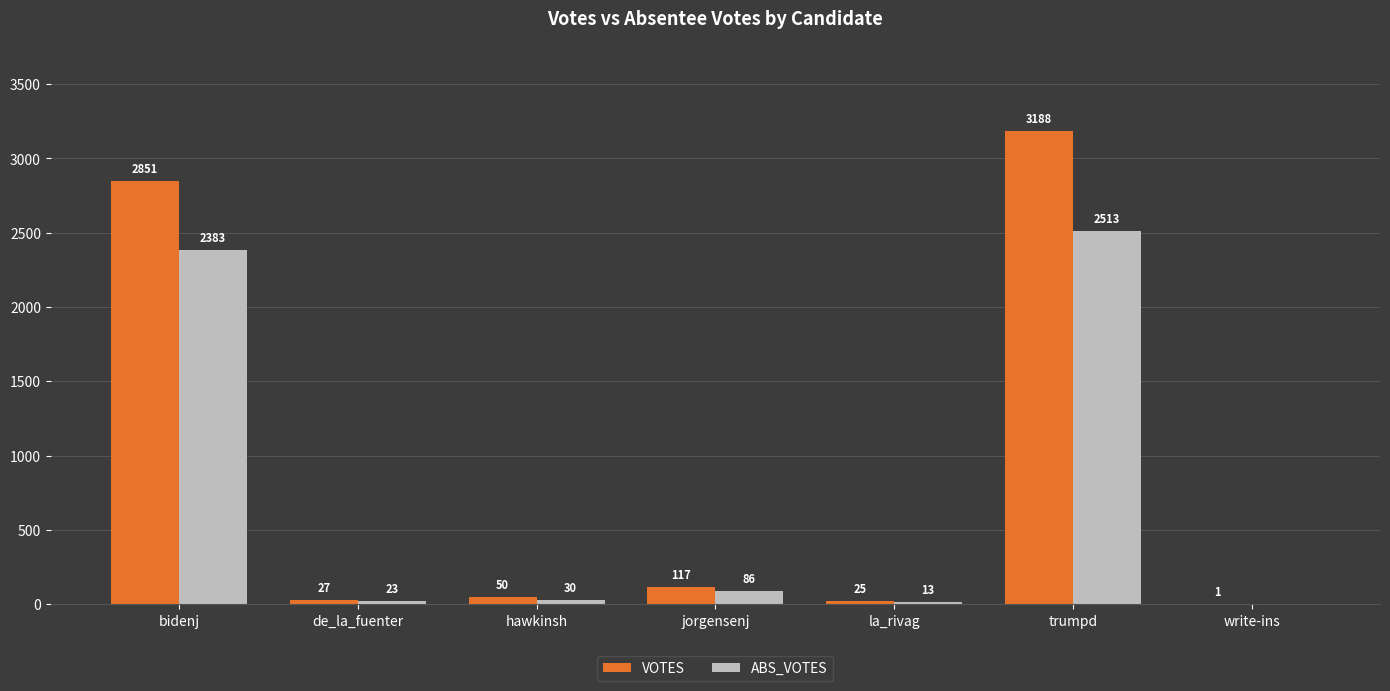

How many groups of bars are there?

7